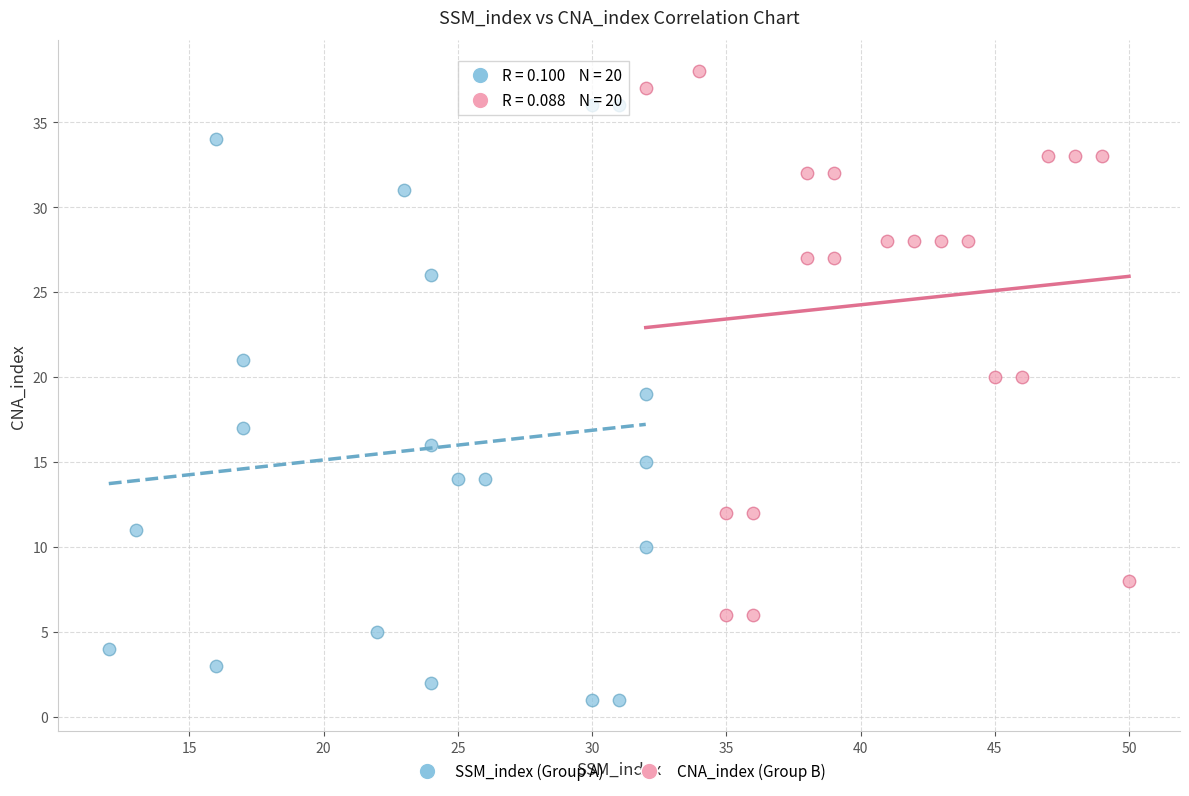

Which series reaches the maximum Y coordinate?

CNA_index (Group B)